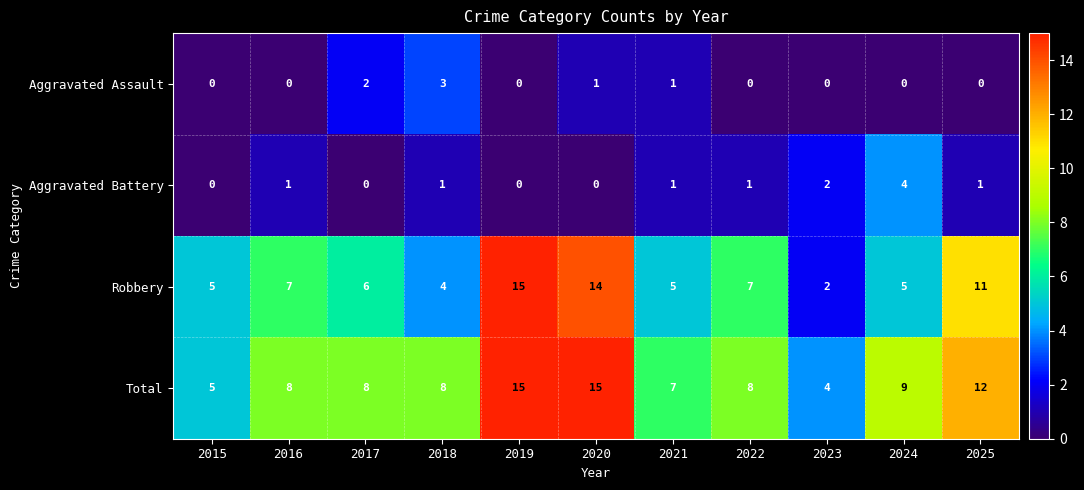

What is the greatest value displayed?

15